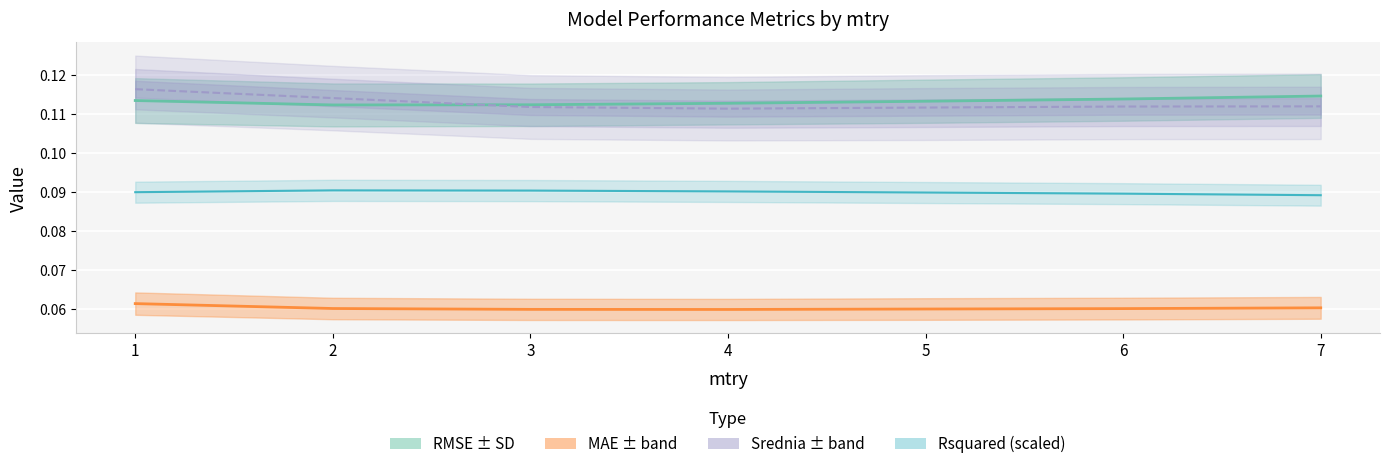

Which category has the highest value in the MAE series?

1